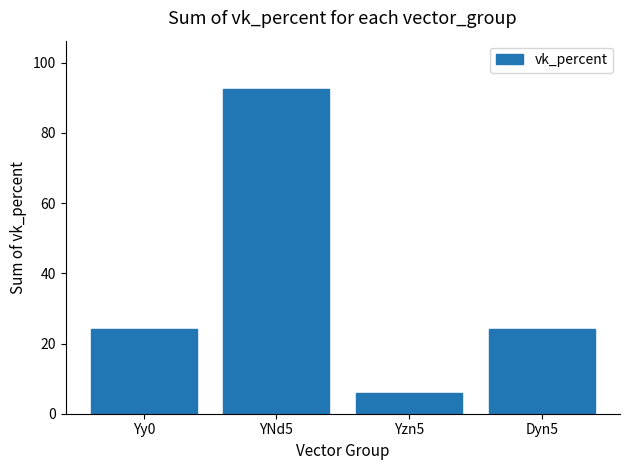

Are the bars horizontal?

No